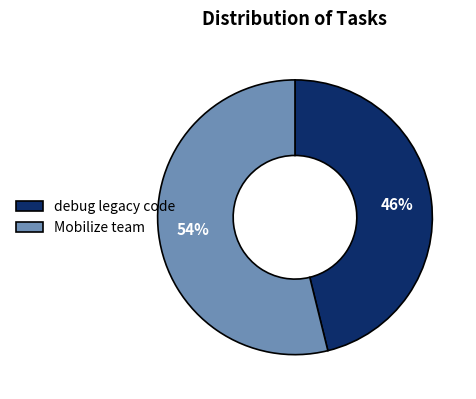

How many segments does this pie chart have?

2